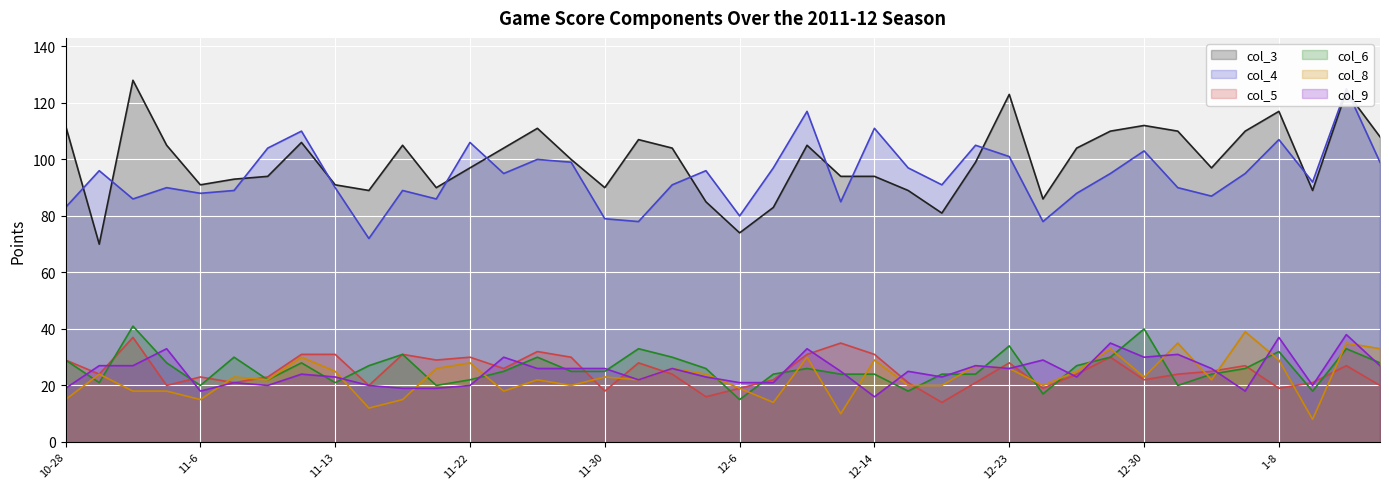

Which series has the widest spread of values?

col_3